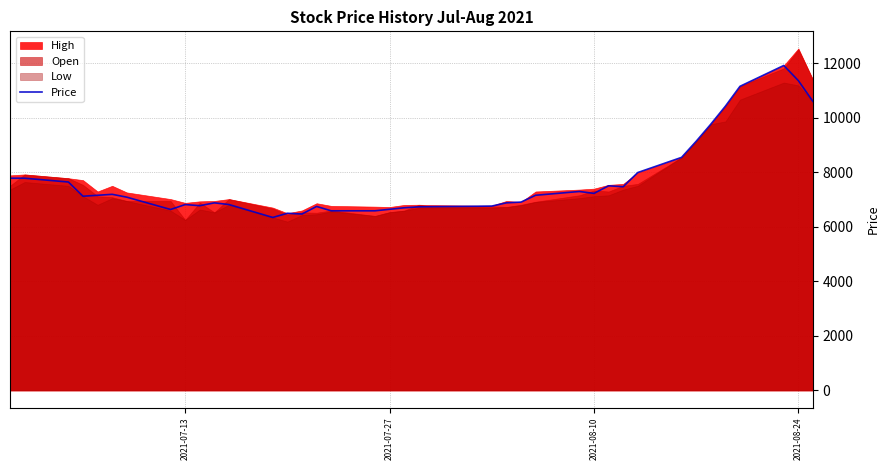

How many data points are less than 7119?

20